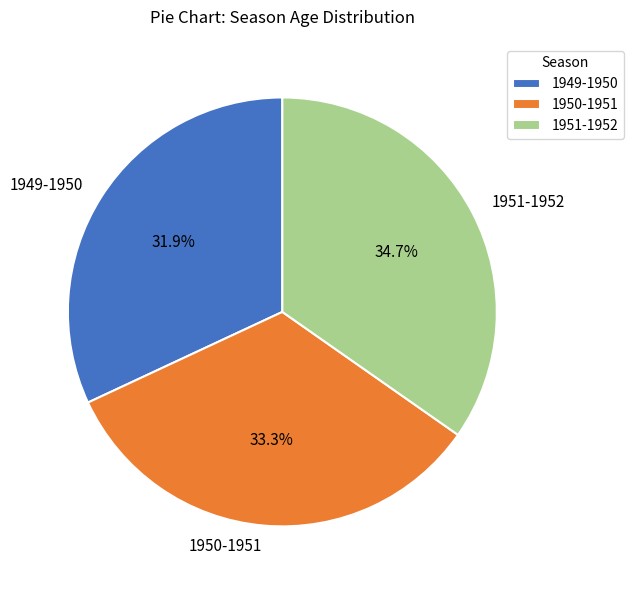

Is there any slice that represents more than half of the pie?

No